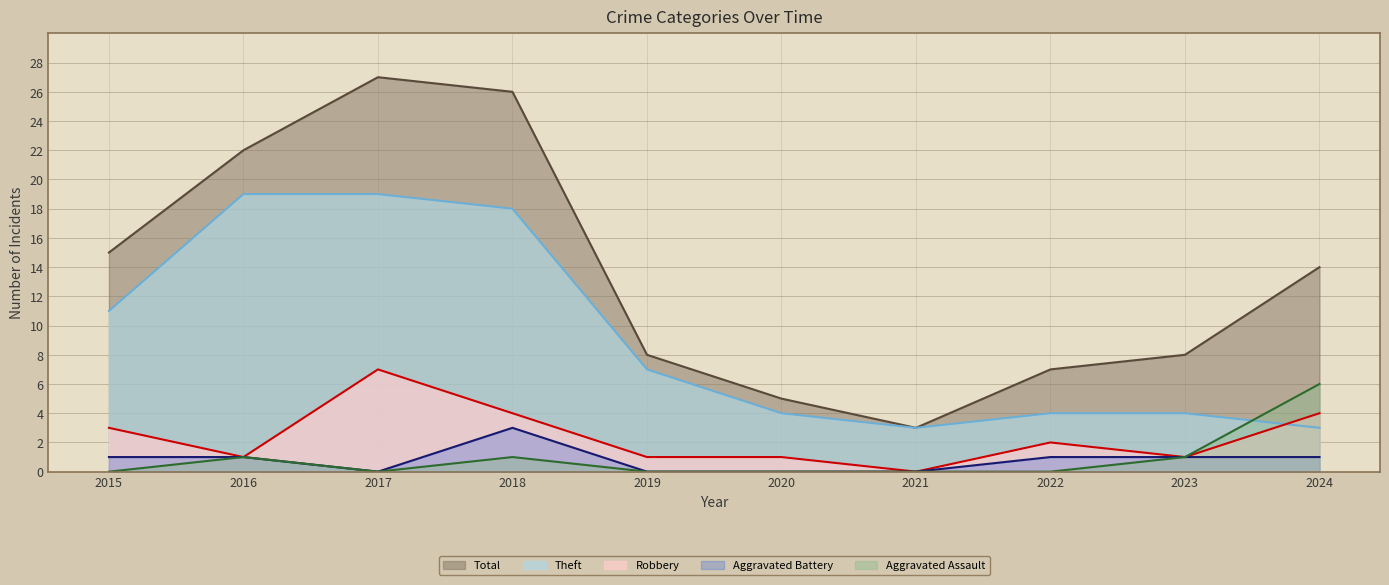

How many lines are shown in the chart?

5